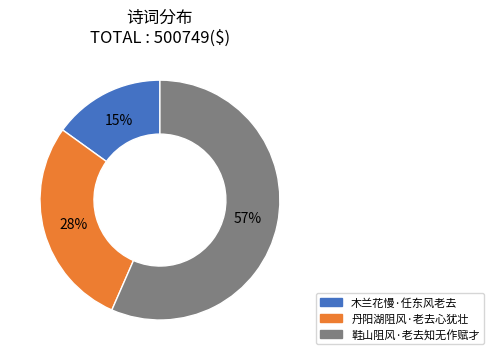

Rank the categories by value from highest to lowest.

鞋山阻风·老去知无作赋才, 丹阳湖阻风·老去心犹壮, 木兰花慢·任东风老去